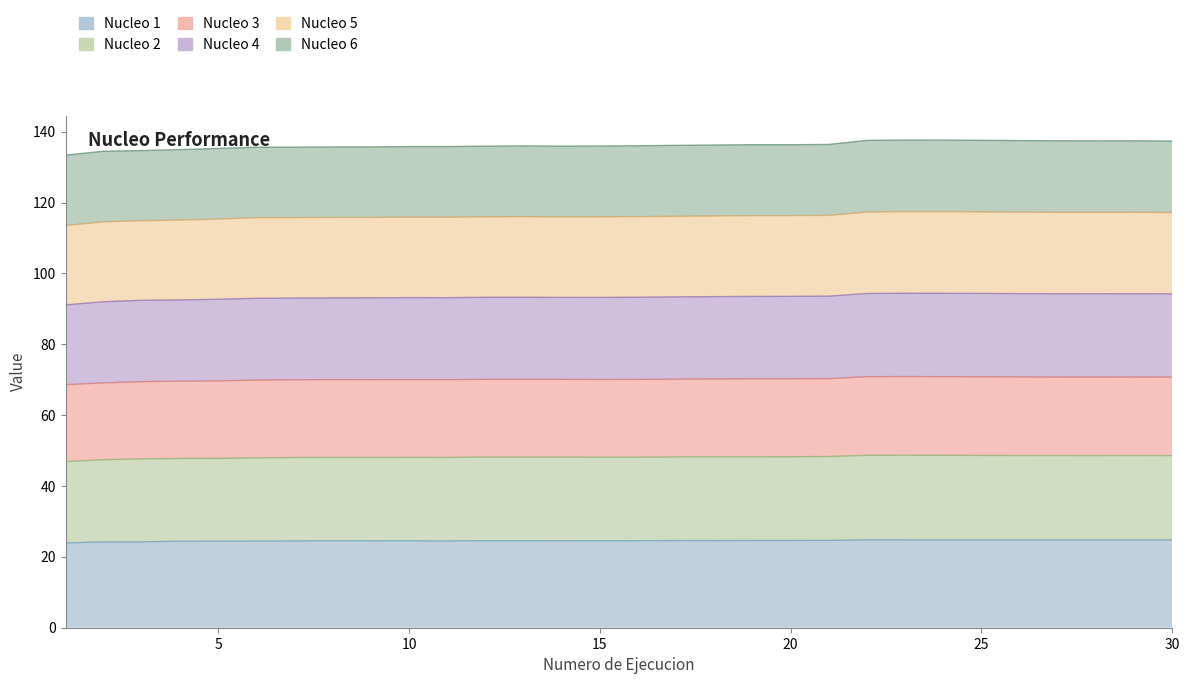

At which category is the sum across all series the highest?

23